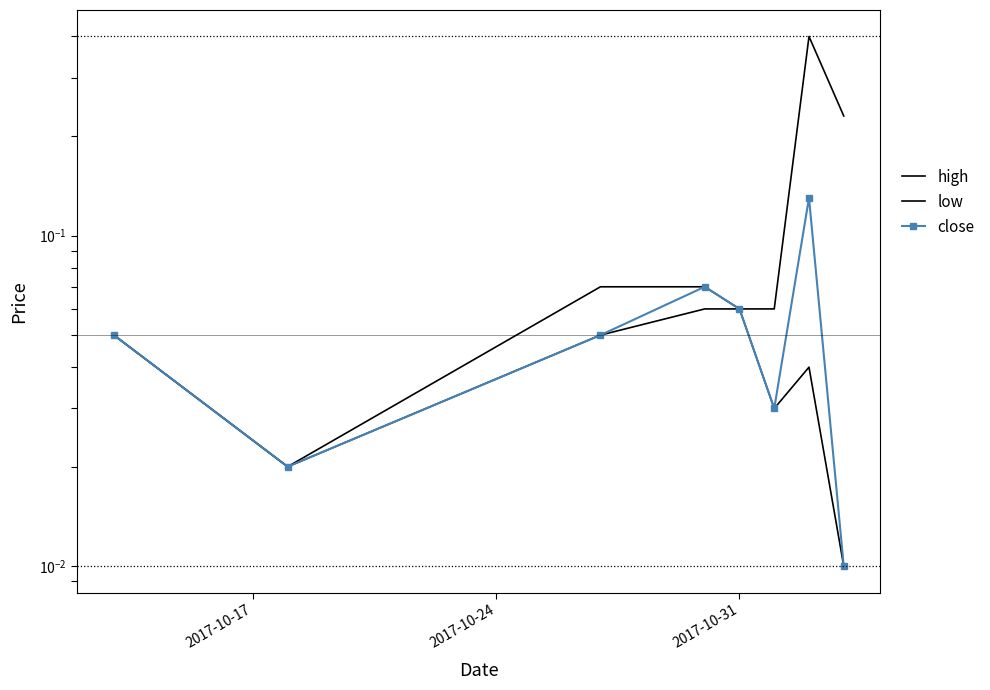

Read the low value at 2017-10-31.

0.1